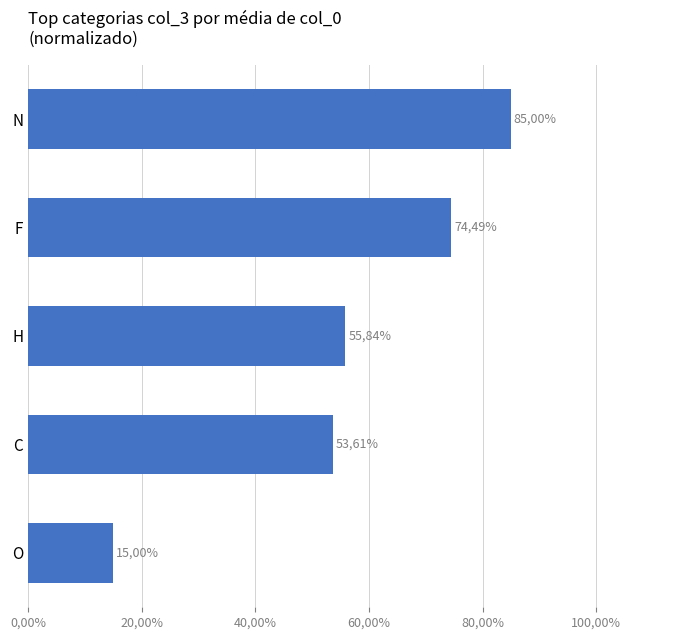

Does the chart contain any negative values?

No